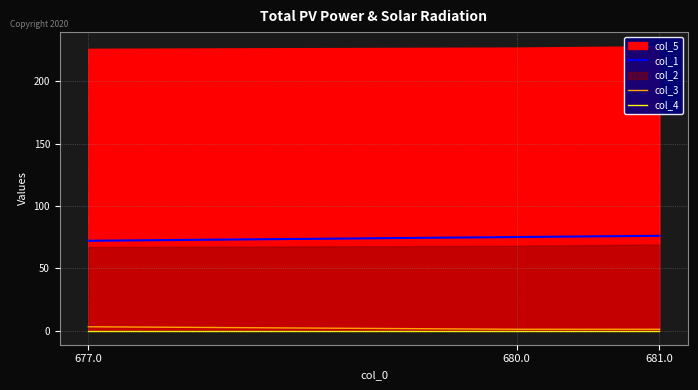

Is the value of col_1 at 680.0 greater than the value of col_3 at 677.0?

Yes